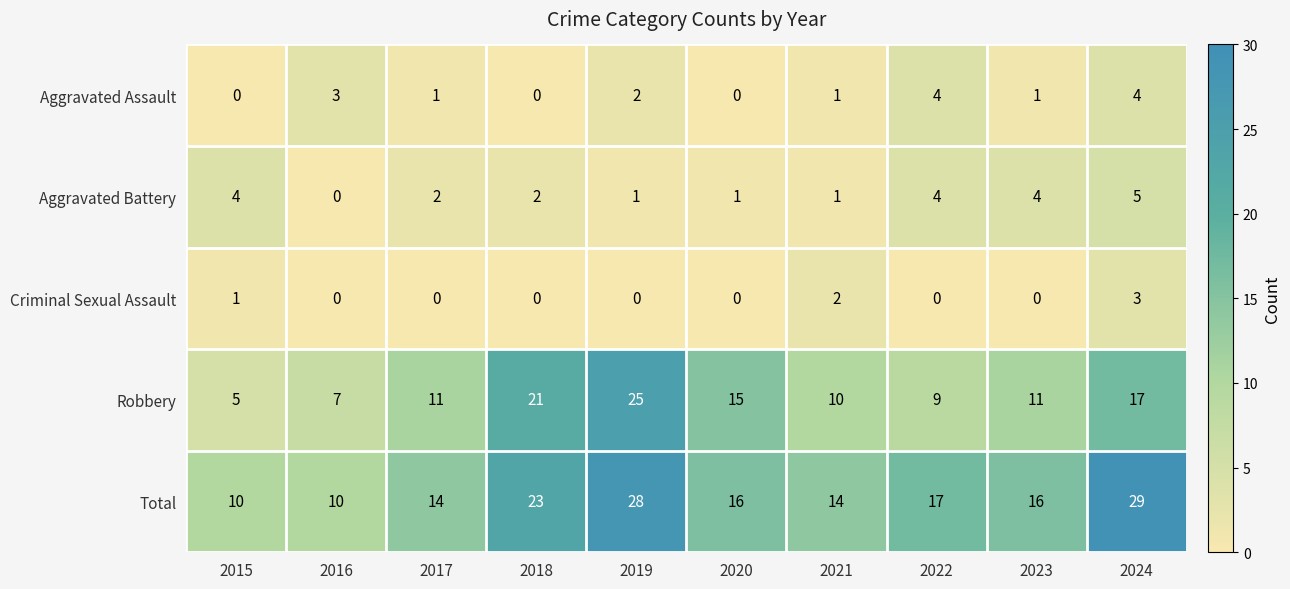

Count the Total values in the range 14 to 23.

6